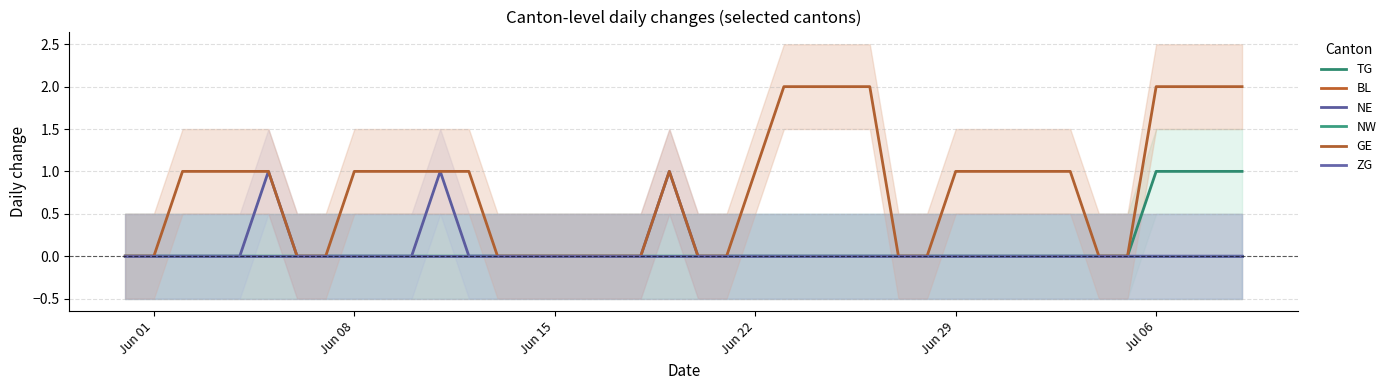

True or false: ZG and NW cross at least once.

False